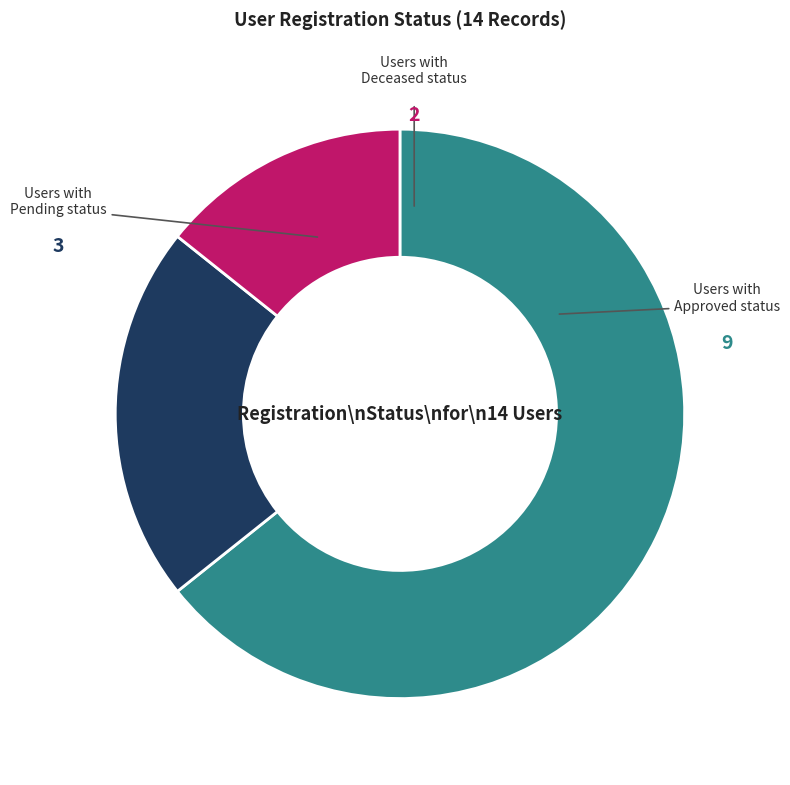

Approximately how many times larger is the value at Deceased compared to Pending?

0.7